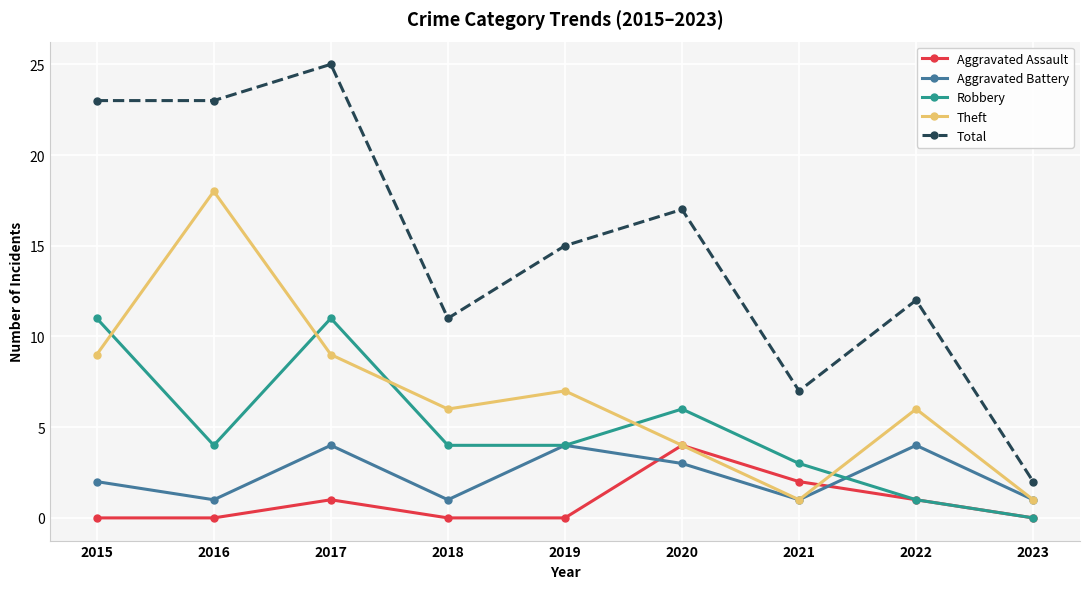

True or false: Aggravated Assault has a value of 1 at 2022.

True